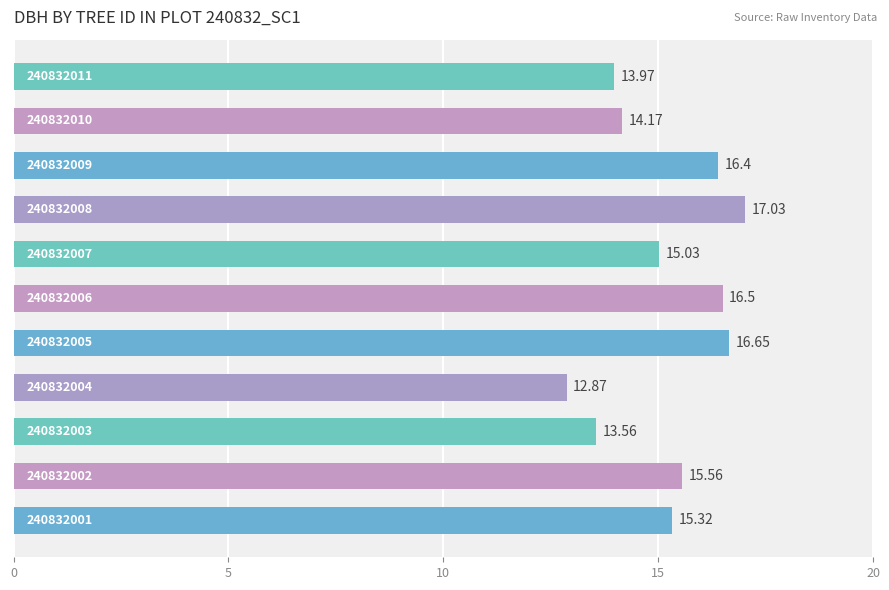

How many bars are there in total?

11